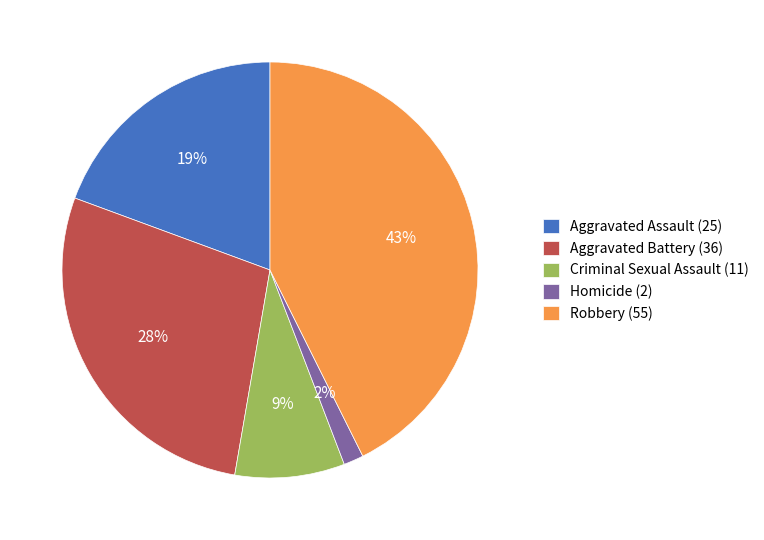

Is the sum of Robbery (55) and Homicide (2) greater than half?

No